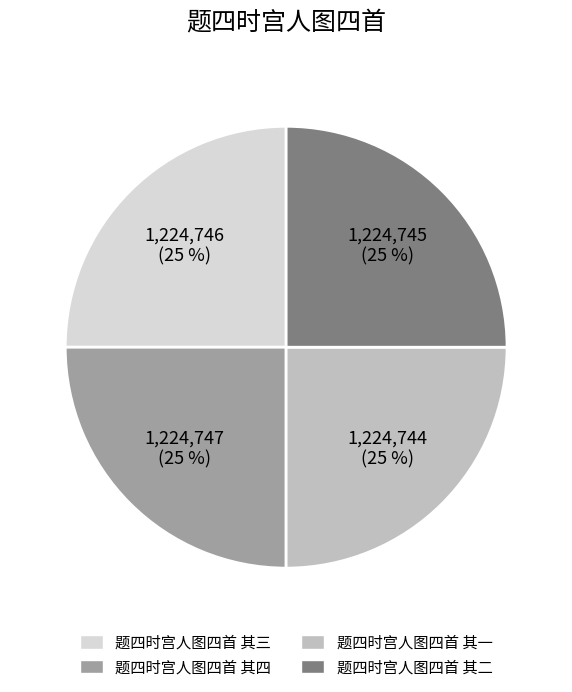

What percentage is the 题四时宫人图四首 其四 slice, to the nearest percent?

25%